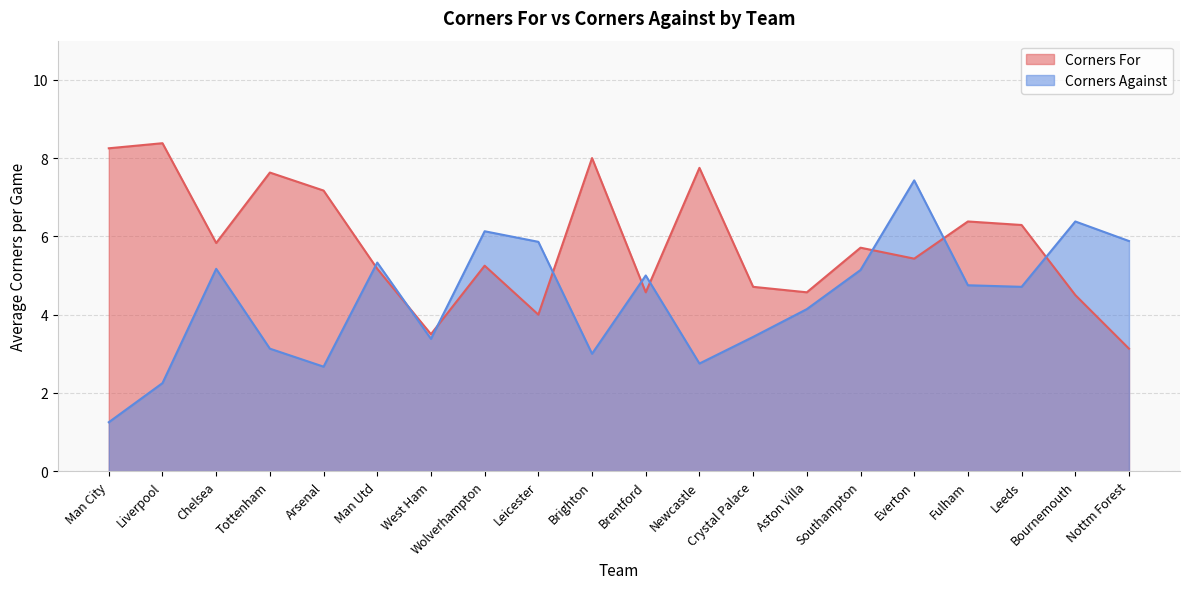

What is the difference between the second highest and minimum values in the Corners For series?

5.1